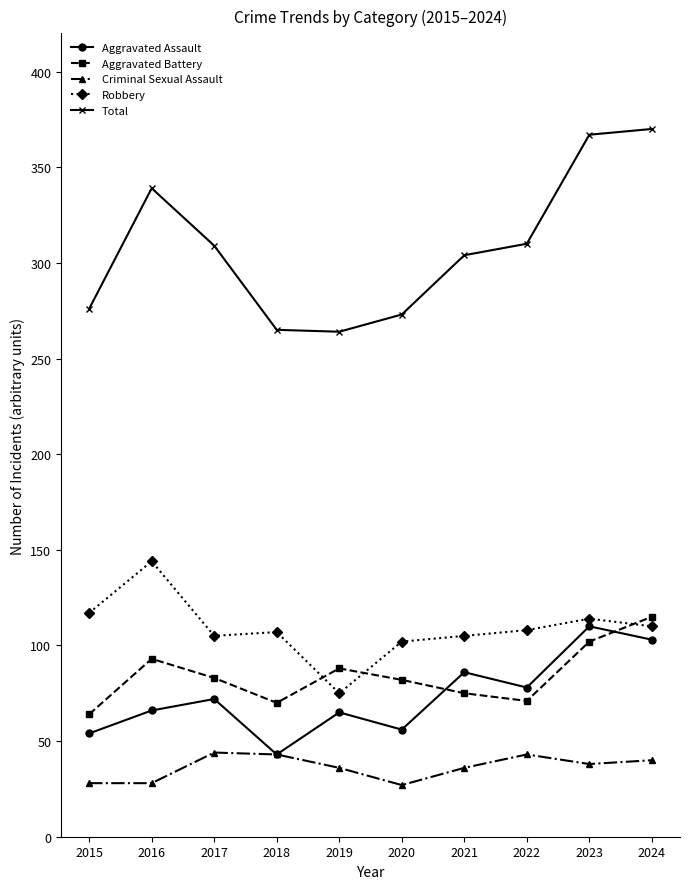

What is the value of the Robbery point at the 1st from the left?

117